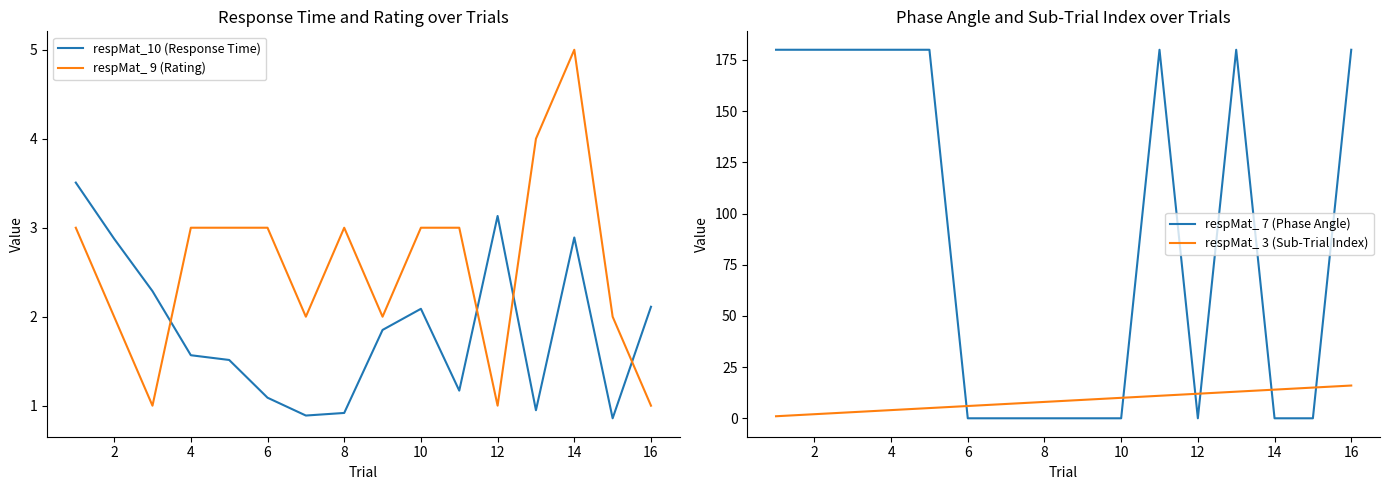

True or false: respMat_ 7 (Phase Angle) has more than 2 points higher than both neighbors.

False